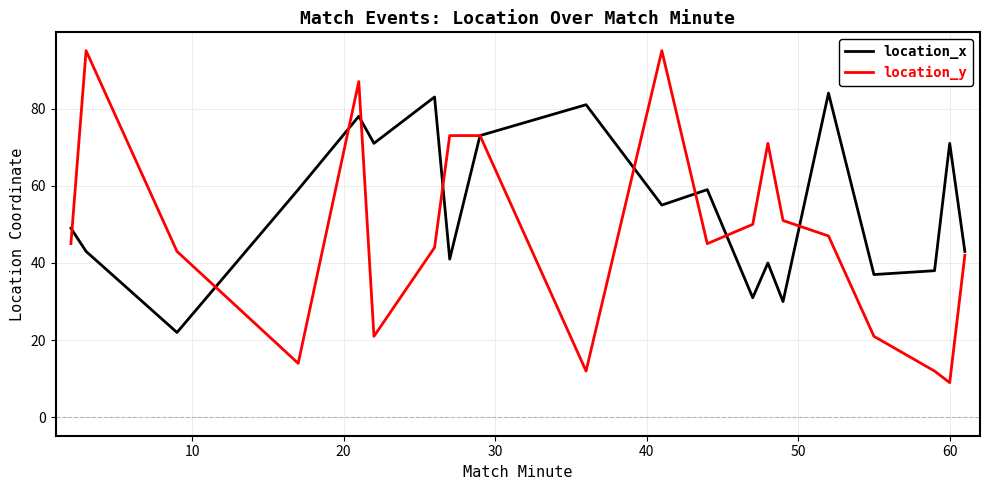

What is the minimum value shown in the chart?

9